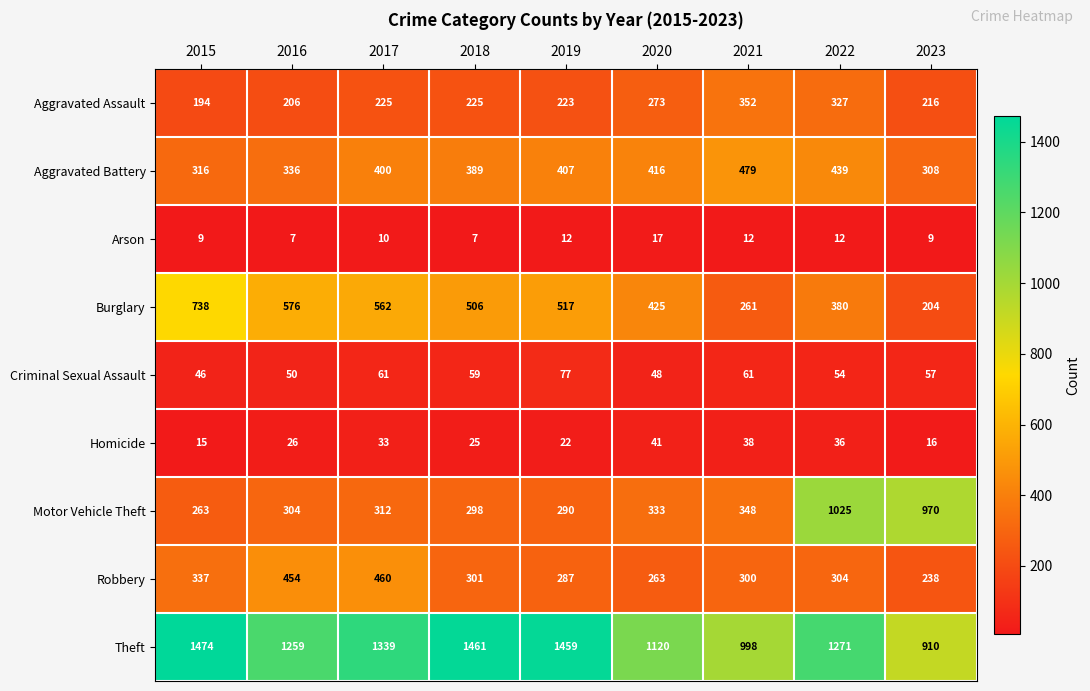

What is the maximum value shown in the chart?

1474